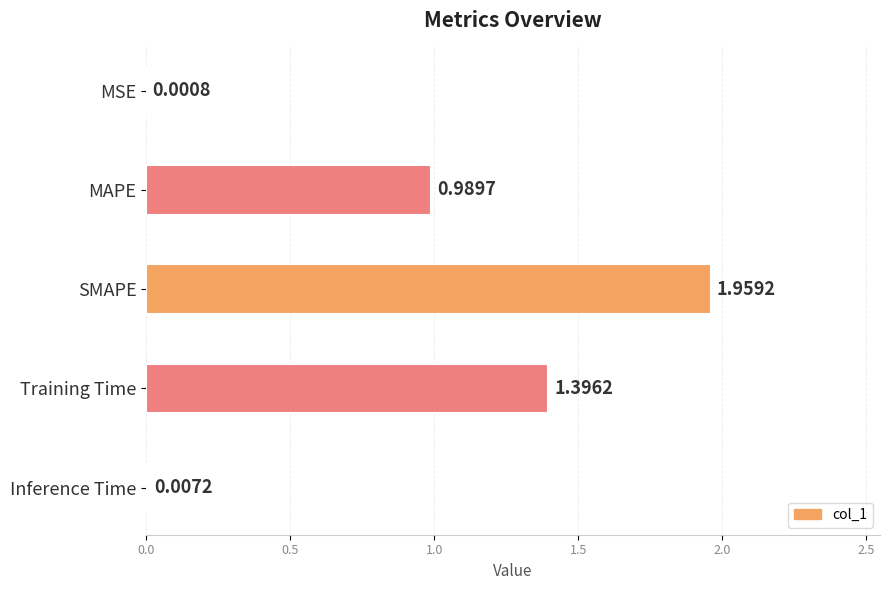

Where is the data nearest to the value 0?

MSE